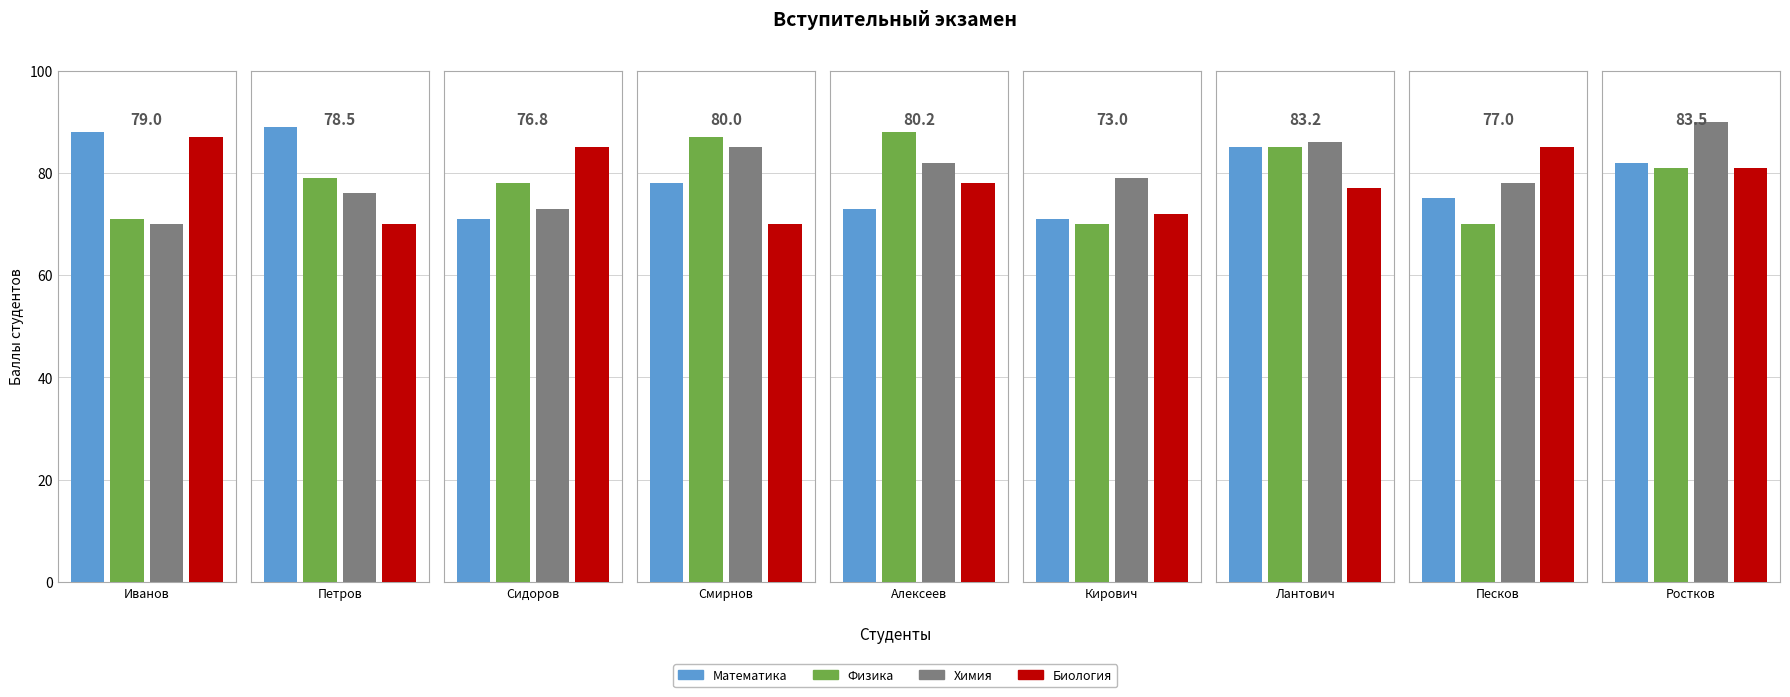

What is the label of the 8th bar from the left?

Песков